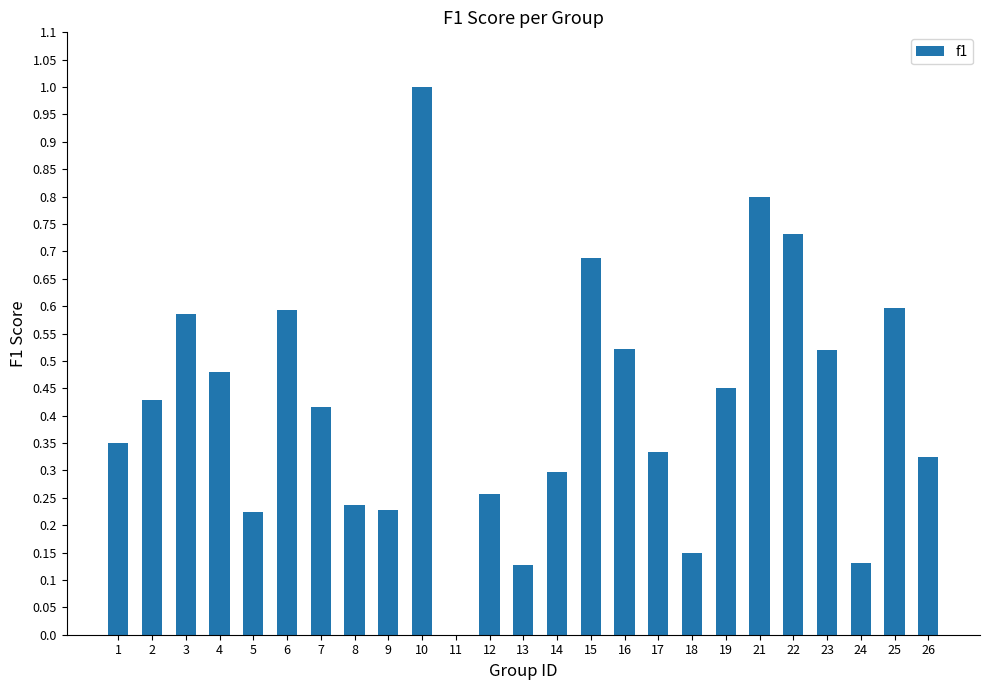

Are the bars grouped side by side (vs. stacked)?

No